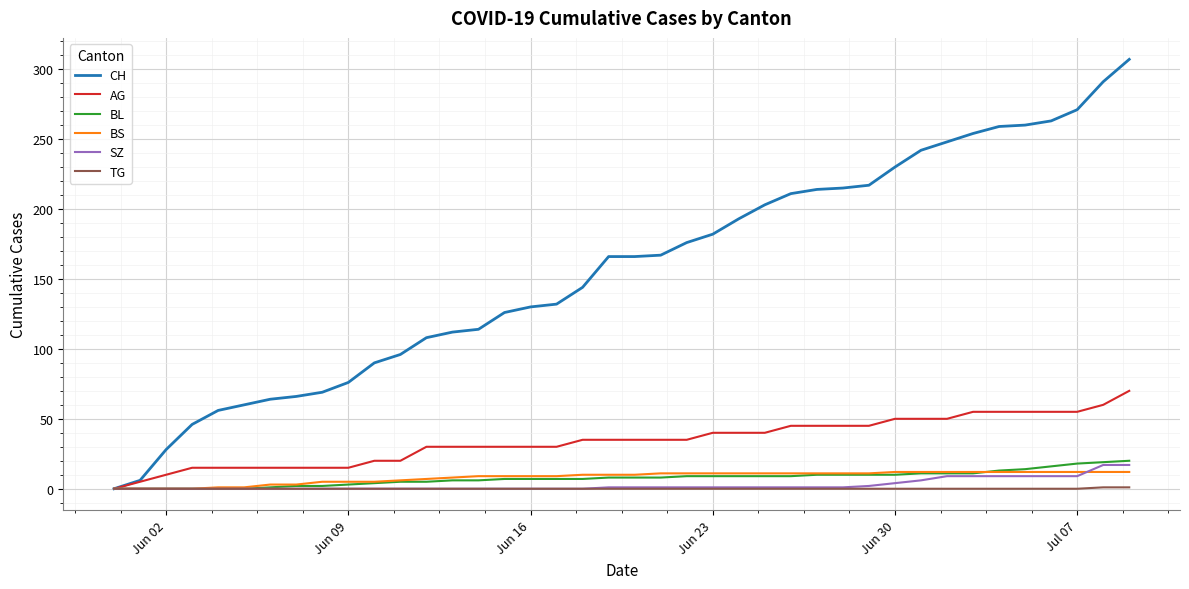

Which series has the largest total across all categories?

CH